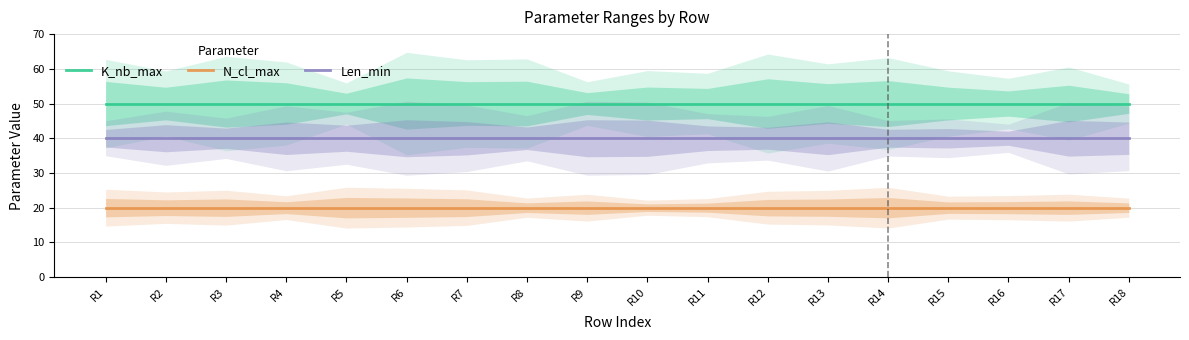

The value of N_cl_max at R7 is 8. True or false?

False